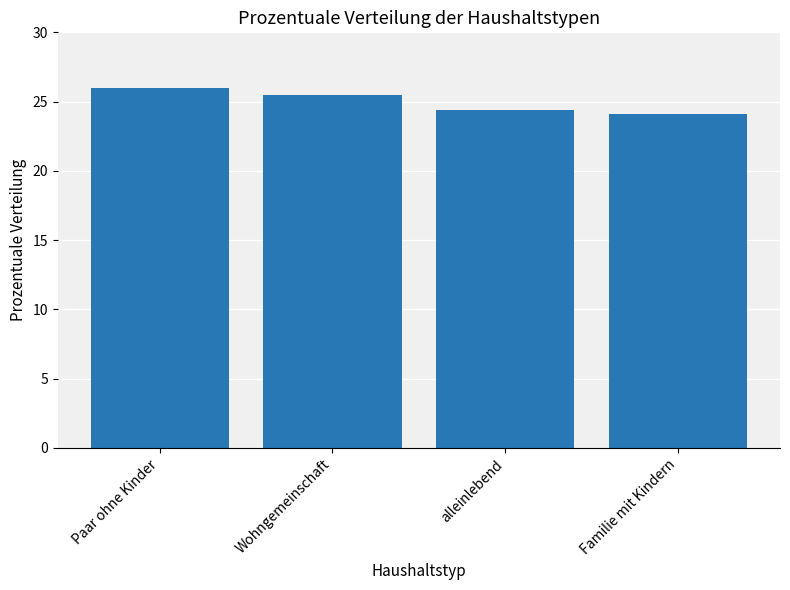

What is the label of the 3rd bar from the right?

Wohngemeinschaft